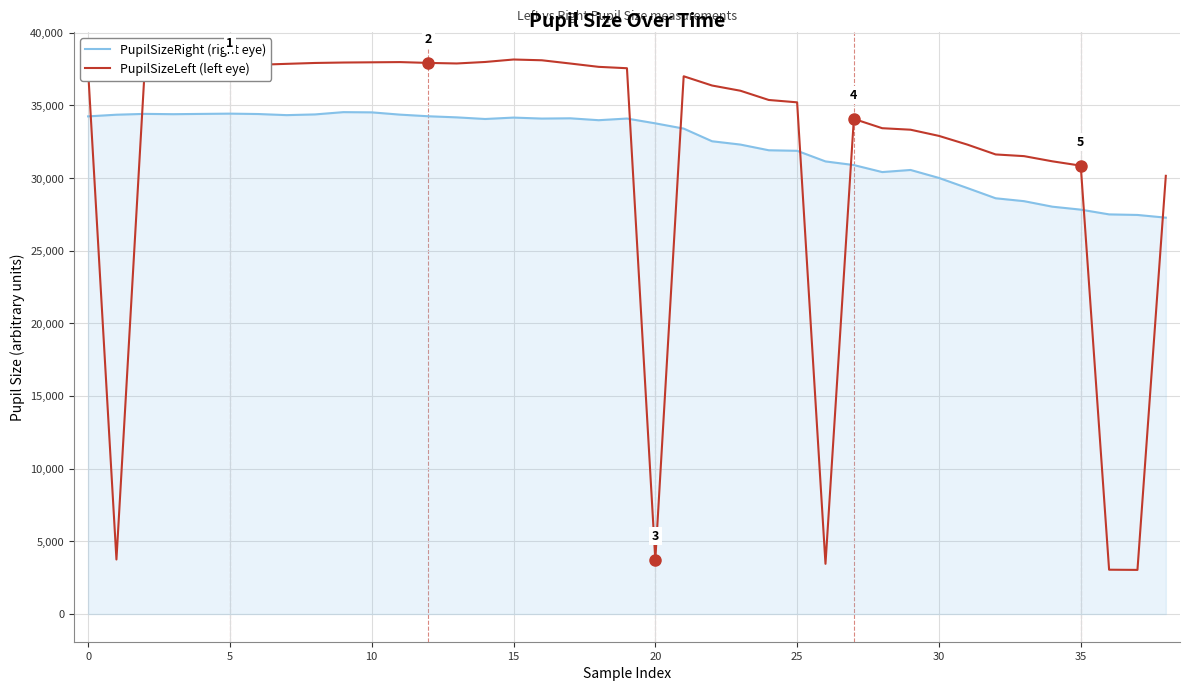

Rank the series by their maximum value, from highest to lowest.

PupilSizeLeft (left eye), PupilSizeRight (right eye)